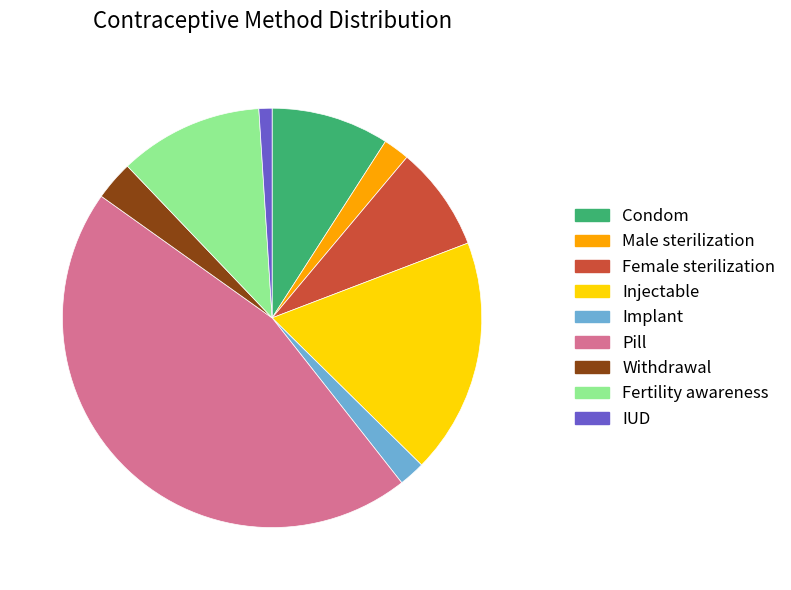

Does any single category account for the majority?

No